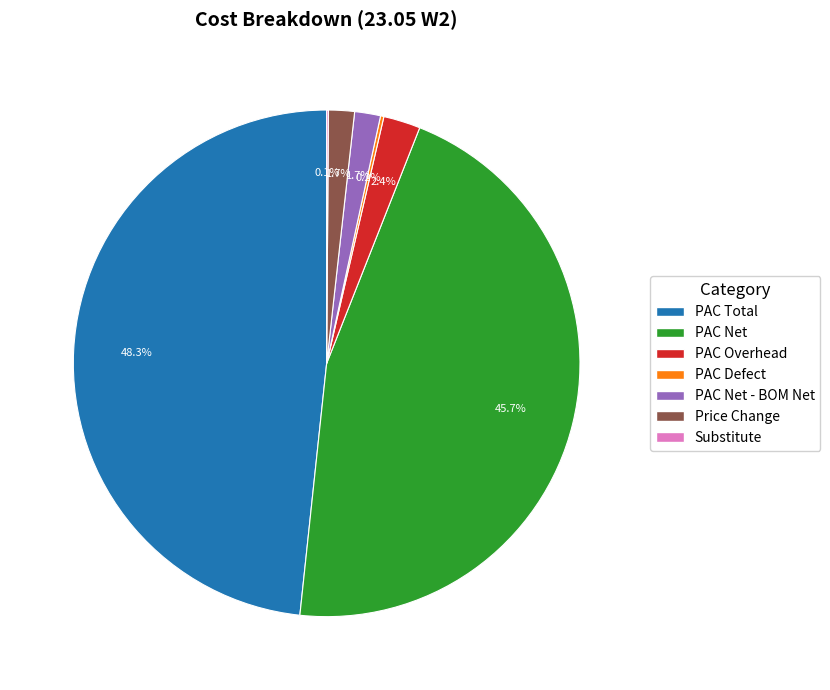

Is there a majority slice in this chart?

No